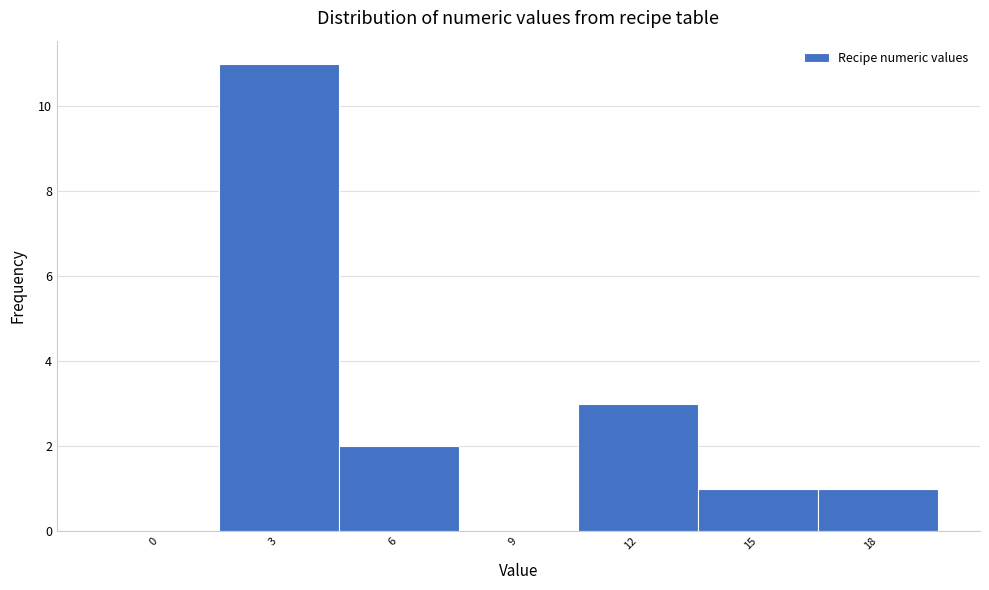

Reading right to left, transcribe all the data shown in this chart.

18=1	15=1	12=3	9=0	6=2	3=11	0=0